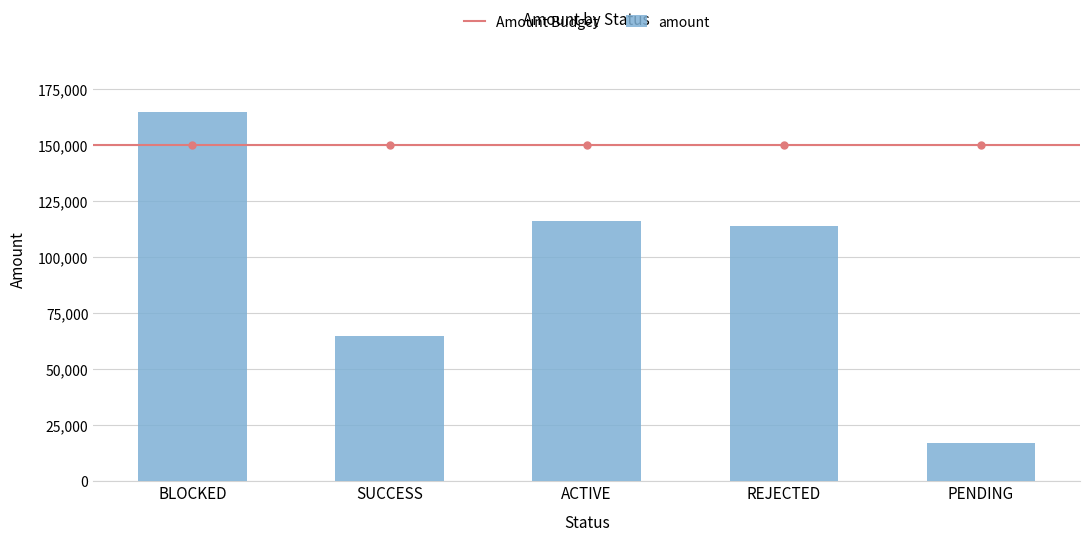

What is the value of the 3rd bar from the left?

116135